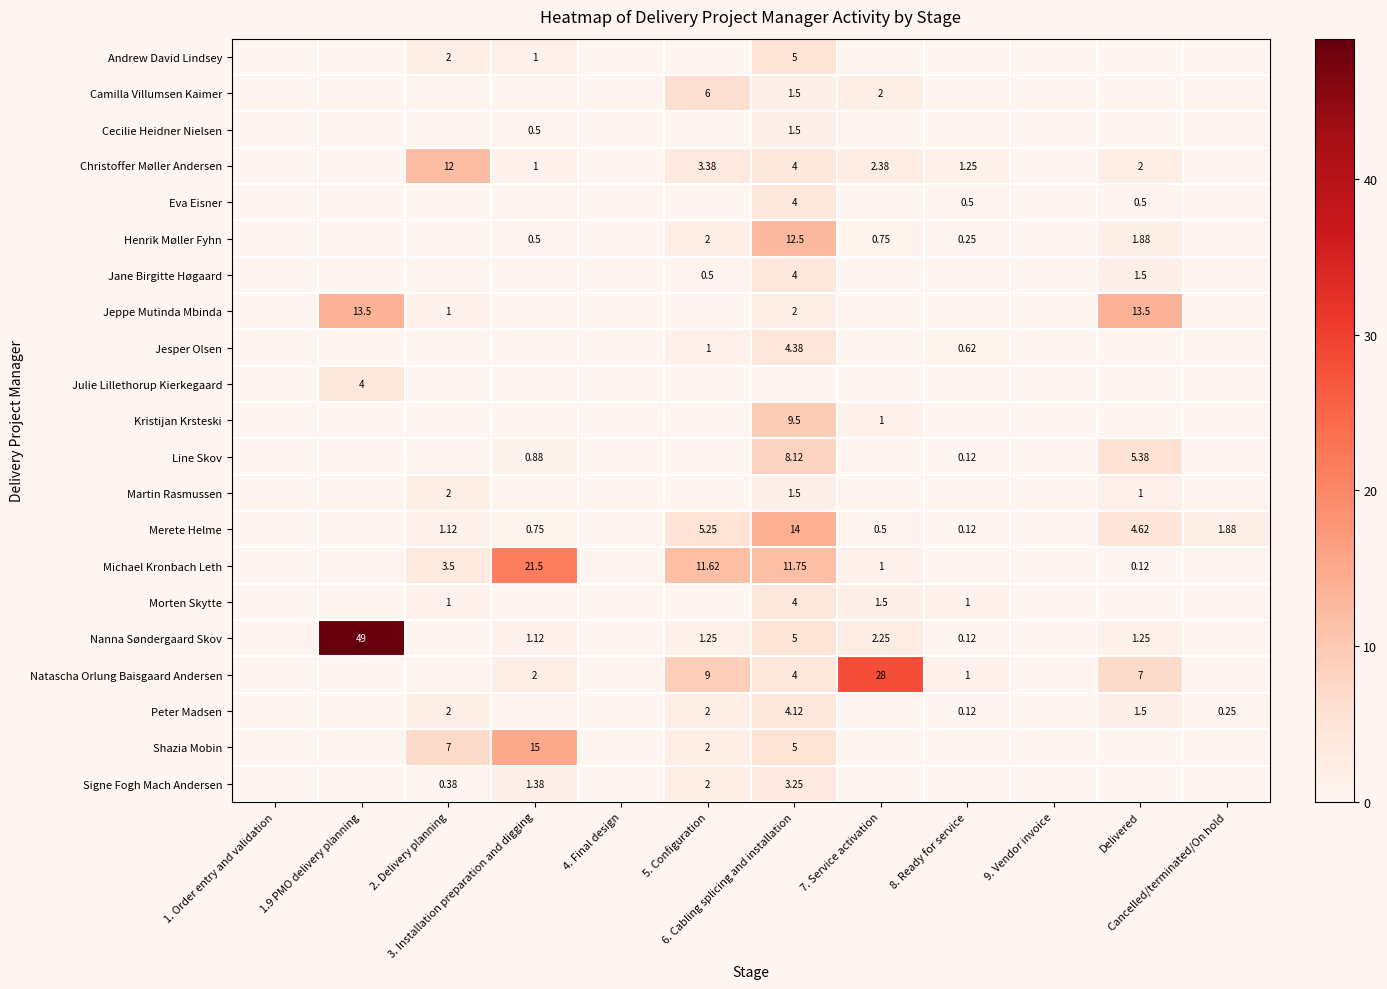

What value does the Jeppe Mutinda Mbinda series have at 2. Delivery planning?

1.0